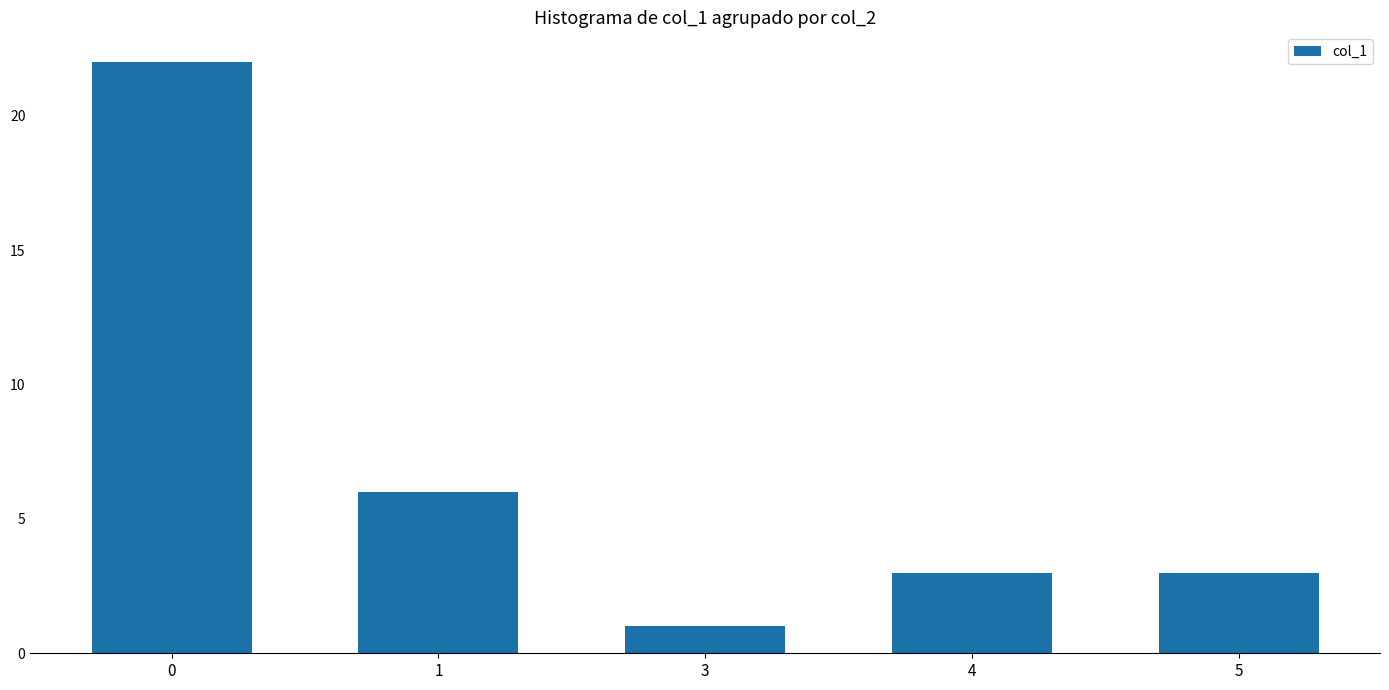

What is the difference between the values at 1 and 5?

3